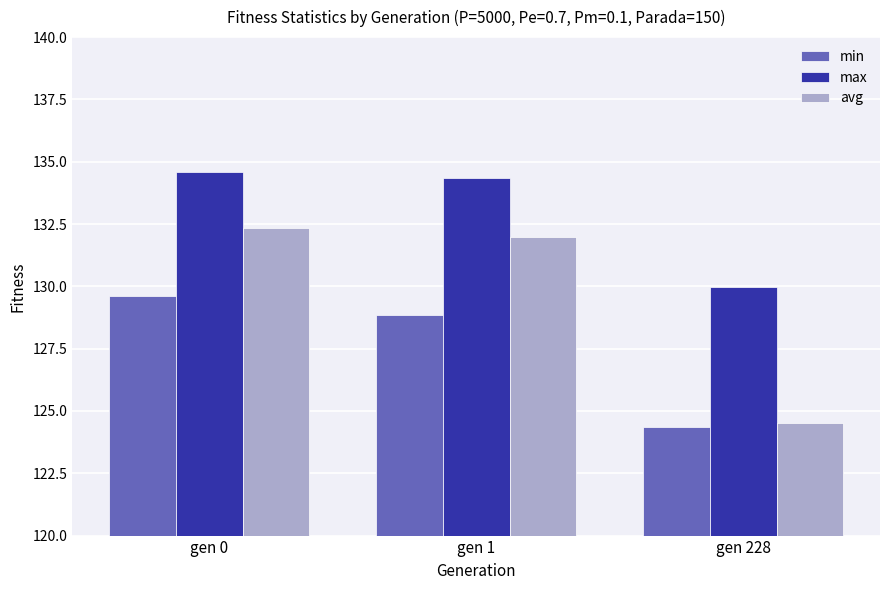

How many data points in min are above 128?

2